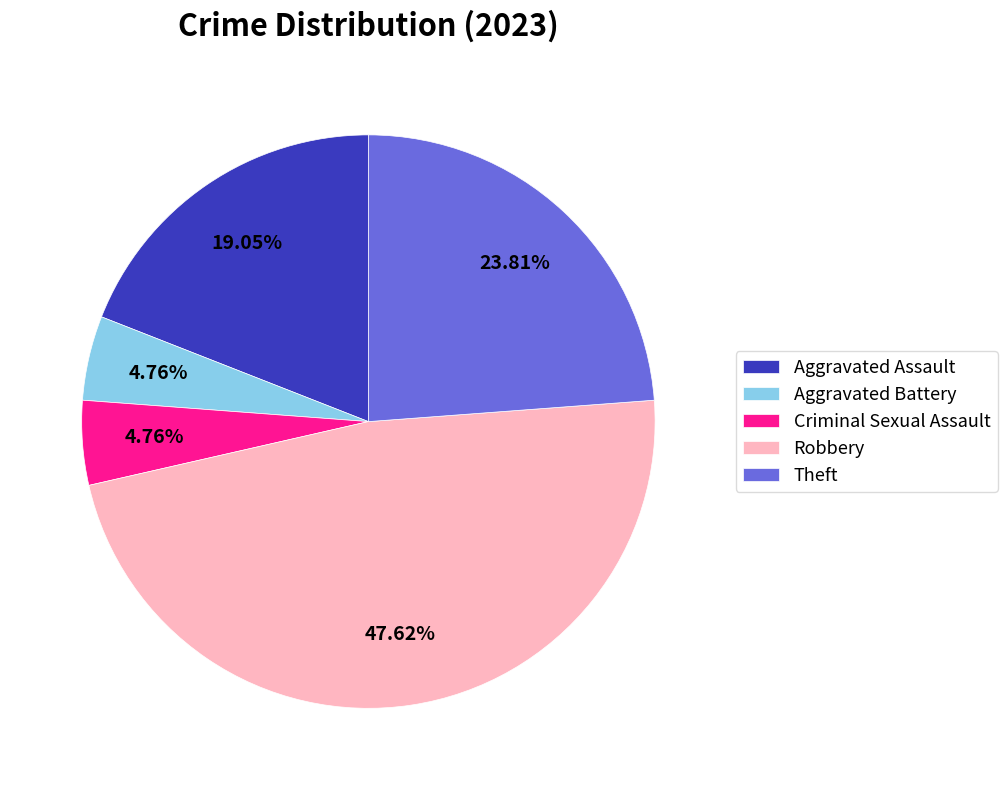

Which slice is the largest?

Robbery